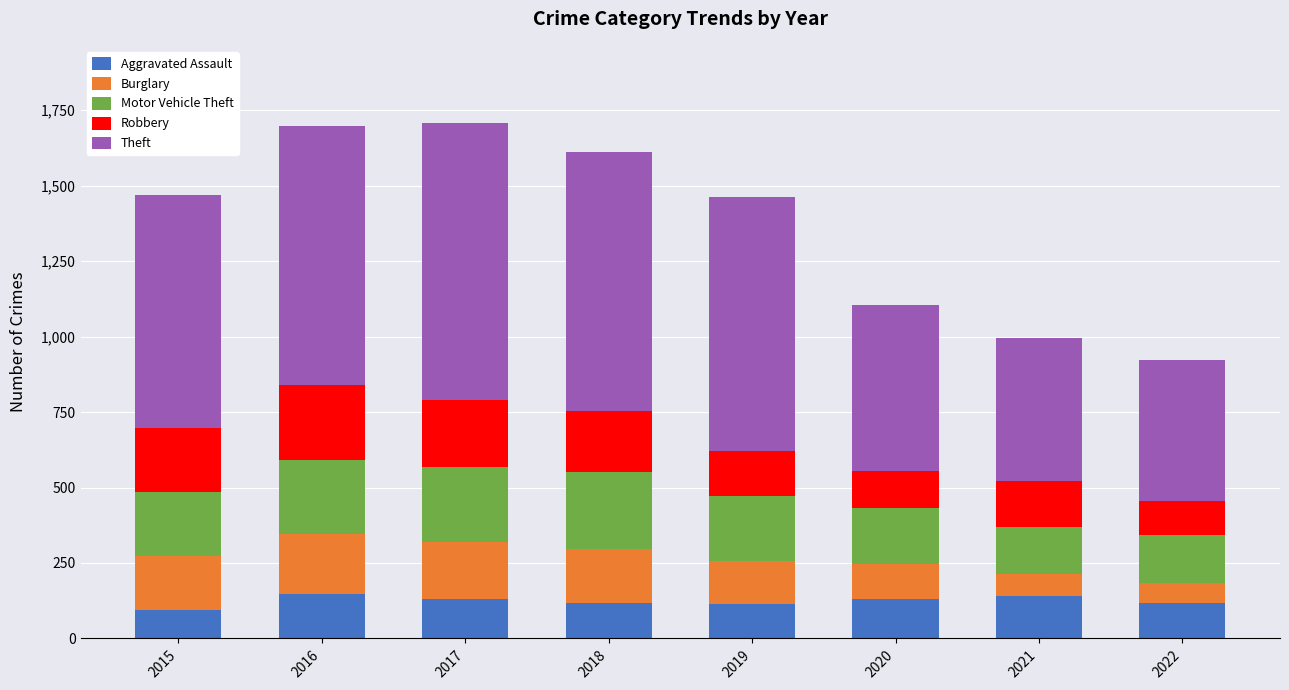

What is the difference between the maximum and second lowest values in the Aggravated Assault series?

33